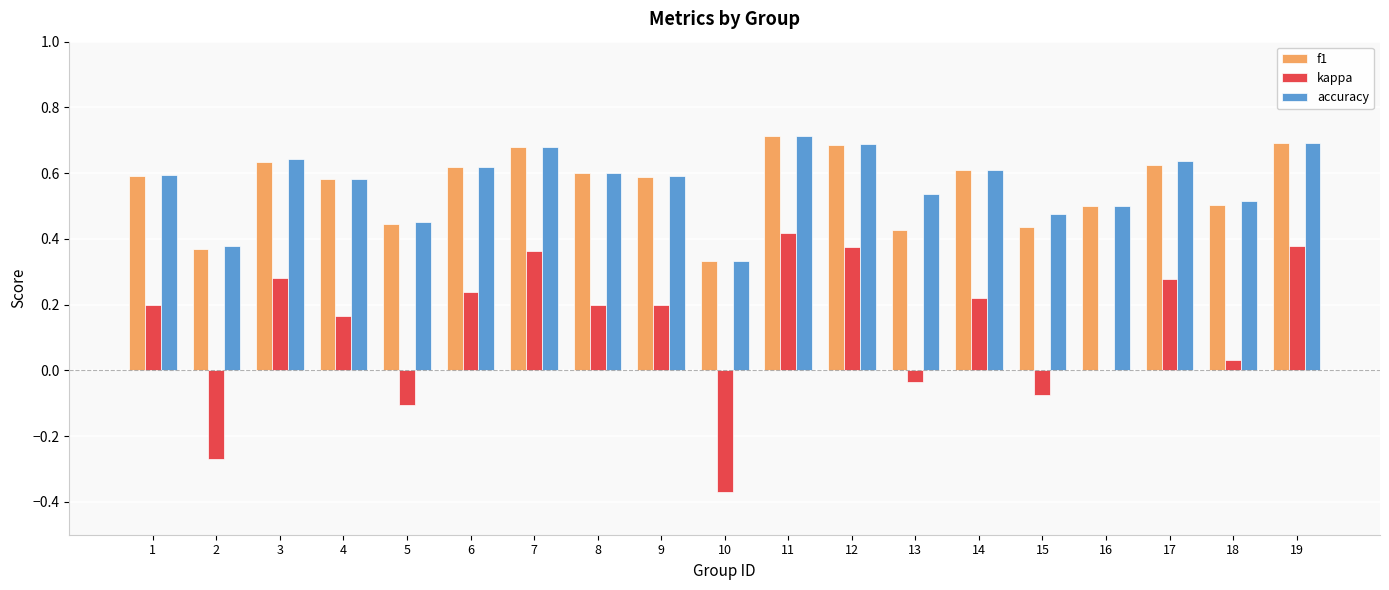

Between 1 and 12, which series saw the biggest shift?

kappa